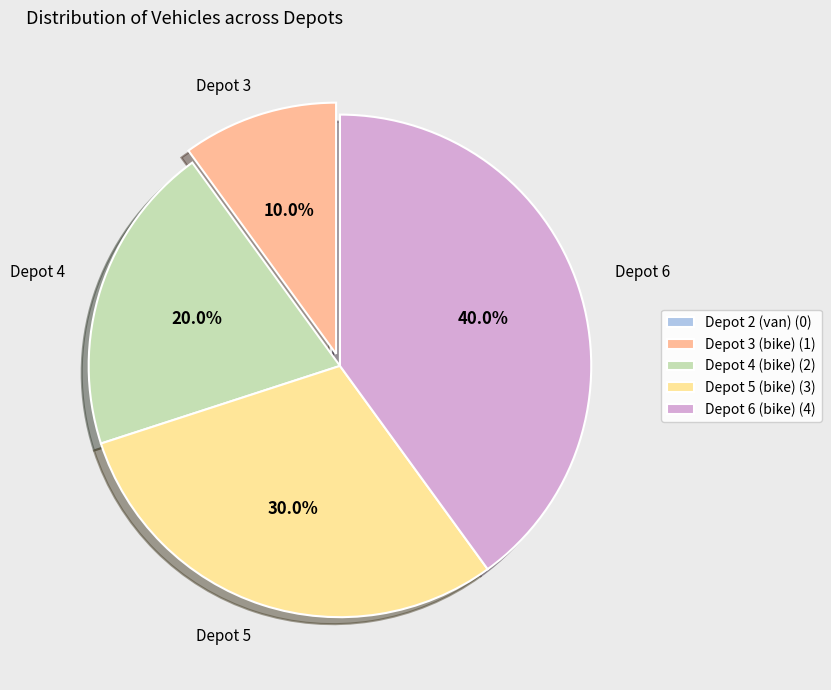

Which slice is the largest?

Depot 6 (bike)